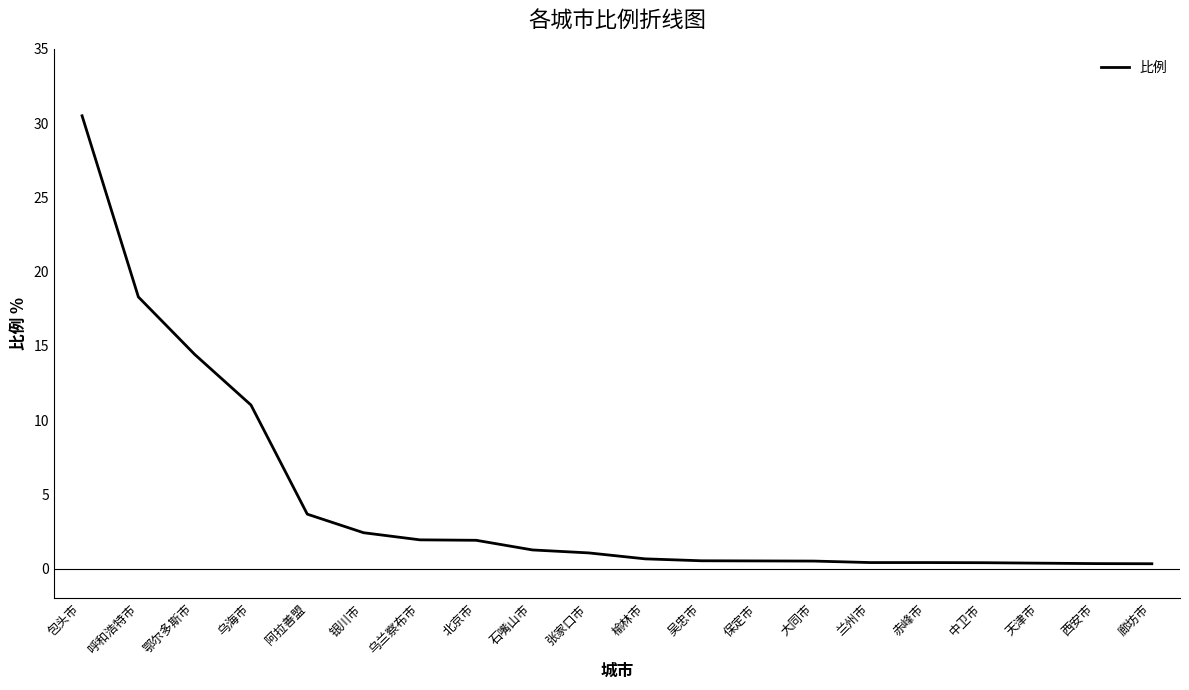

What is the sum of all values?

90.8